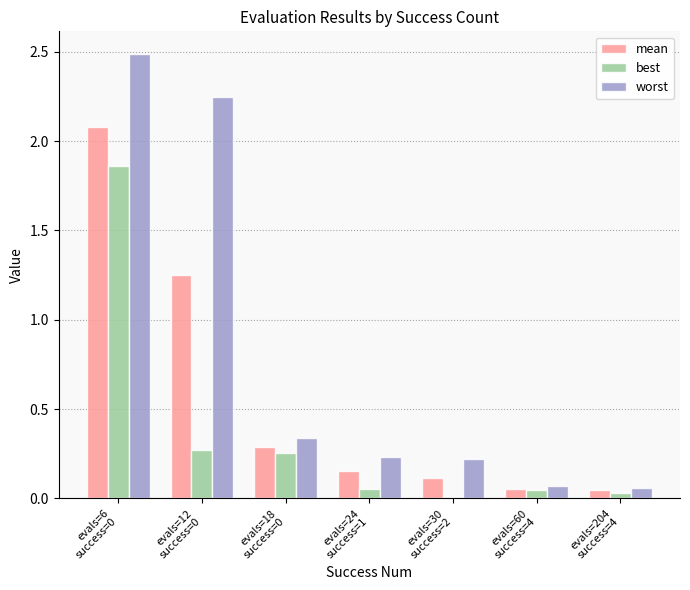

The value of mean at evals=6
success=0 is 3.1. True or false?

False